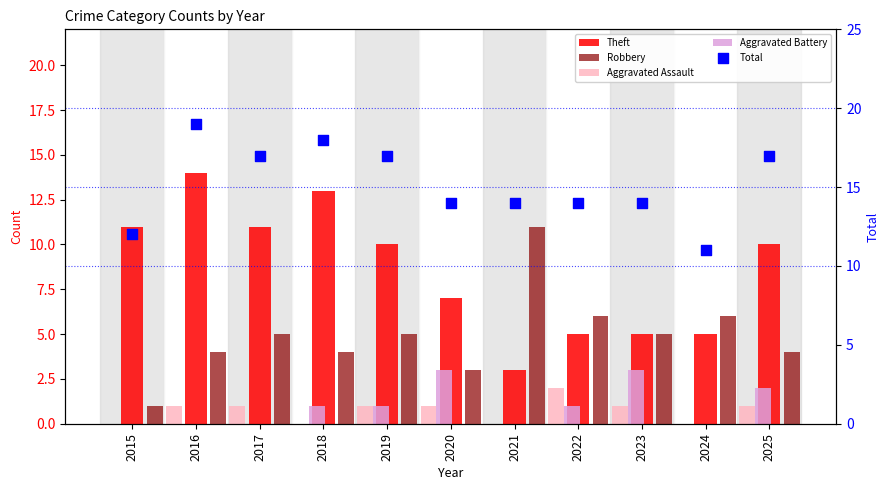

At which category is the sum across all series the highest?

2016